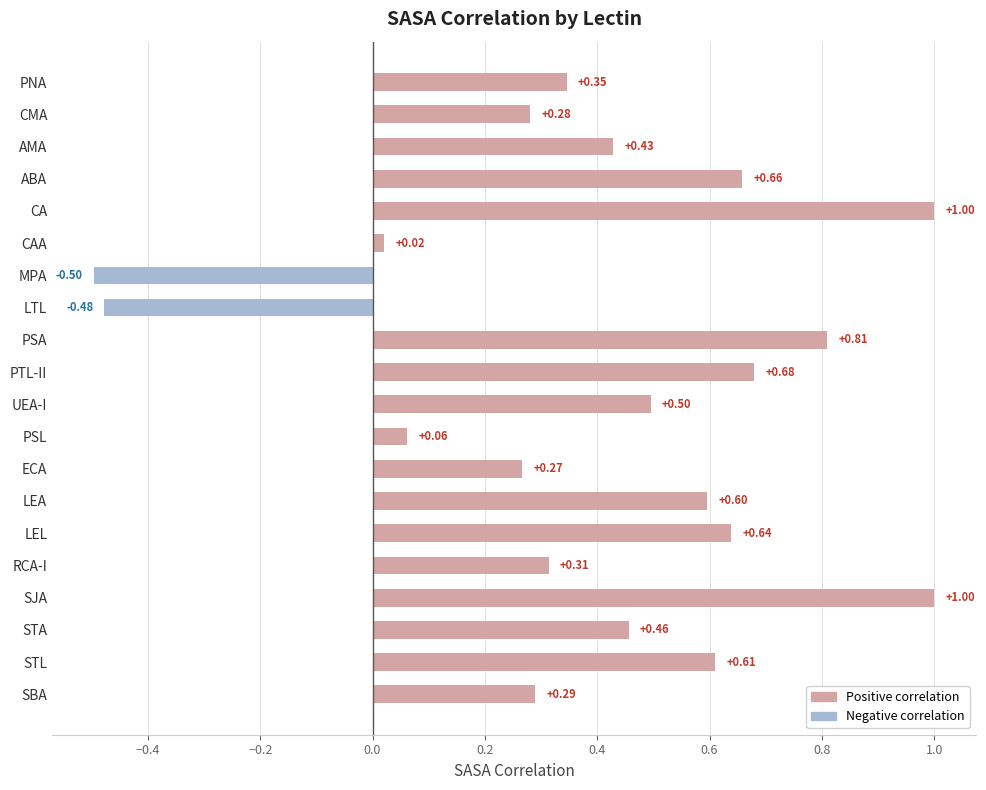

What is the difference between the maximum and minimum values?

1.5